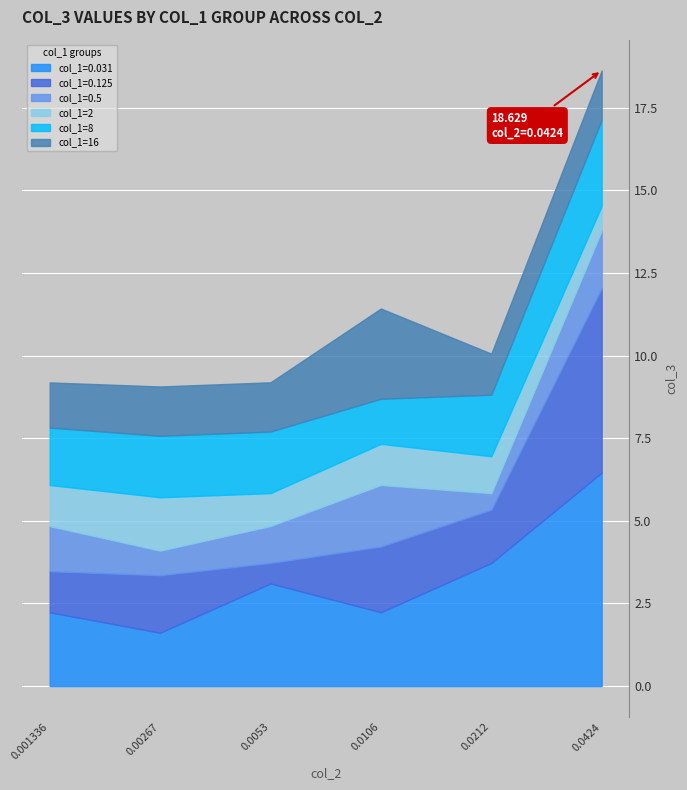

What is the label of the 3rd point from the right?

0.0106